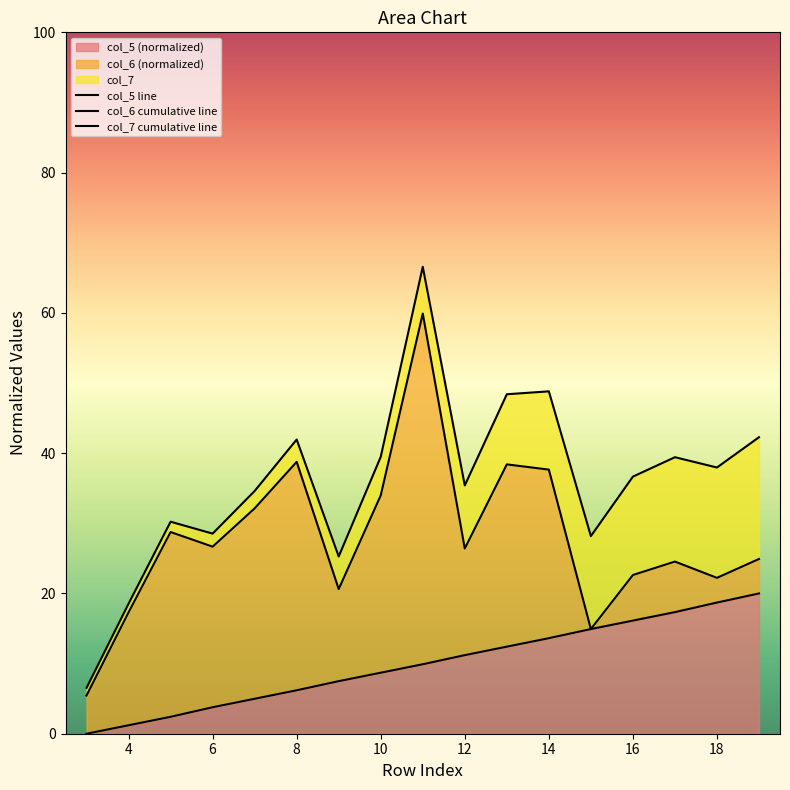

The col_5 (normalized) series shows 19.1 at 12. True or false?

False